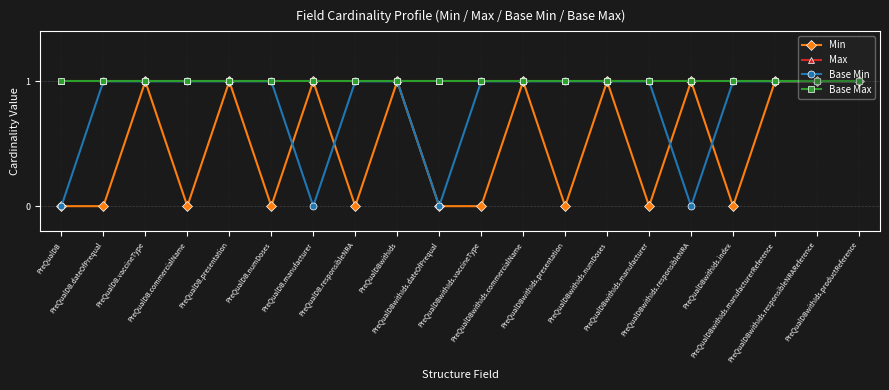

Is this an area chart (filled region under the line)?

No